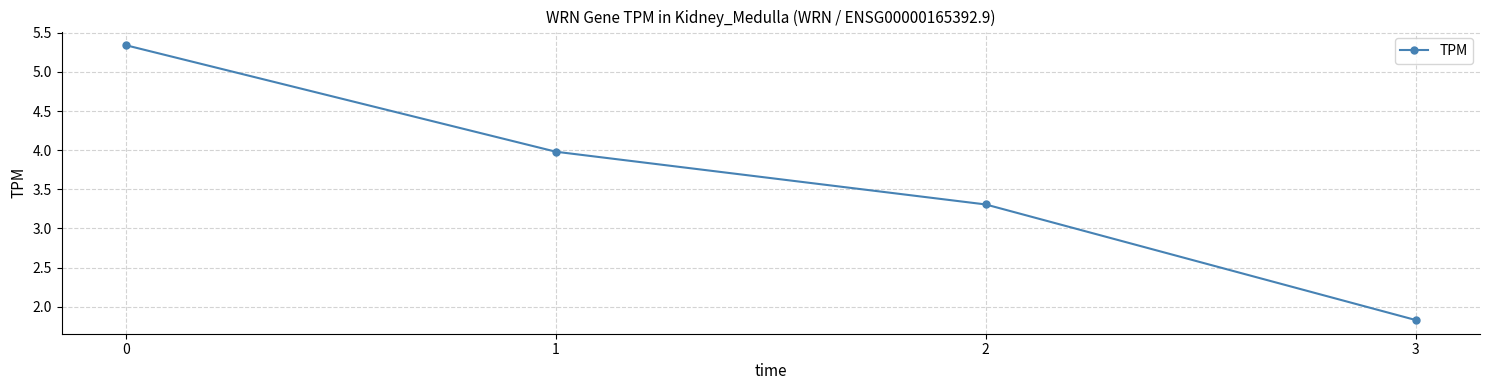

Does the chart have visible grid lines?

Yes